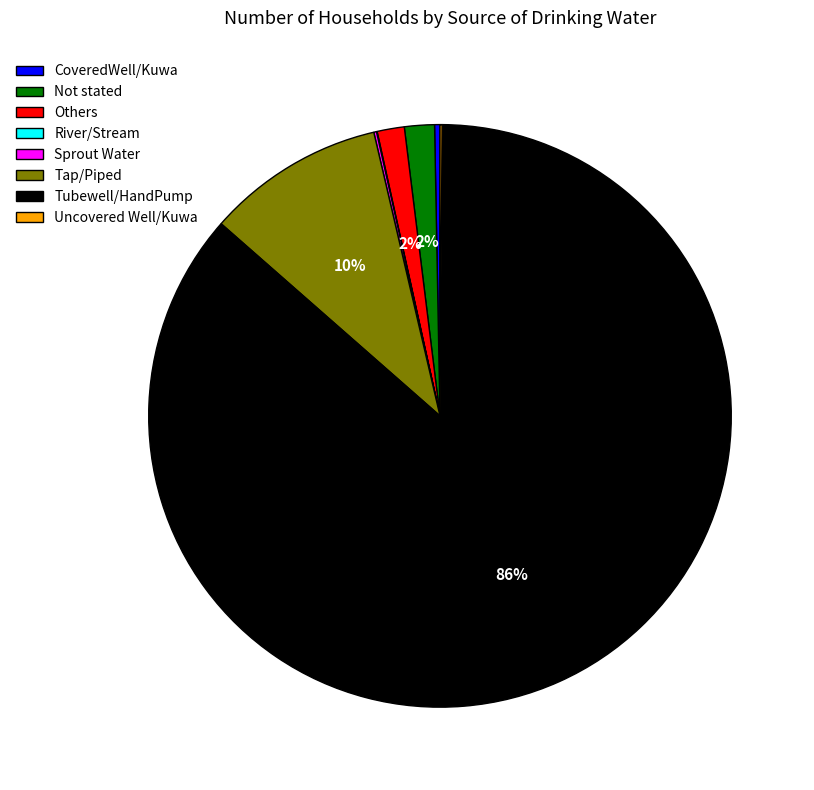

To the nearest percent, what is the difference between the largest and smallest slice percentages?

86%